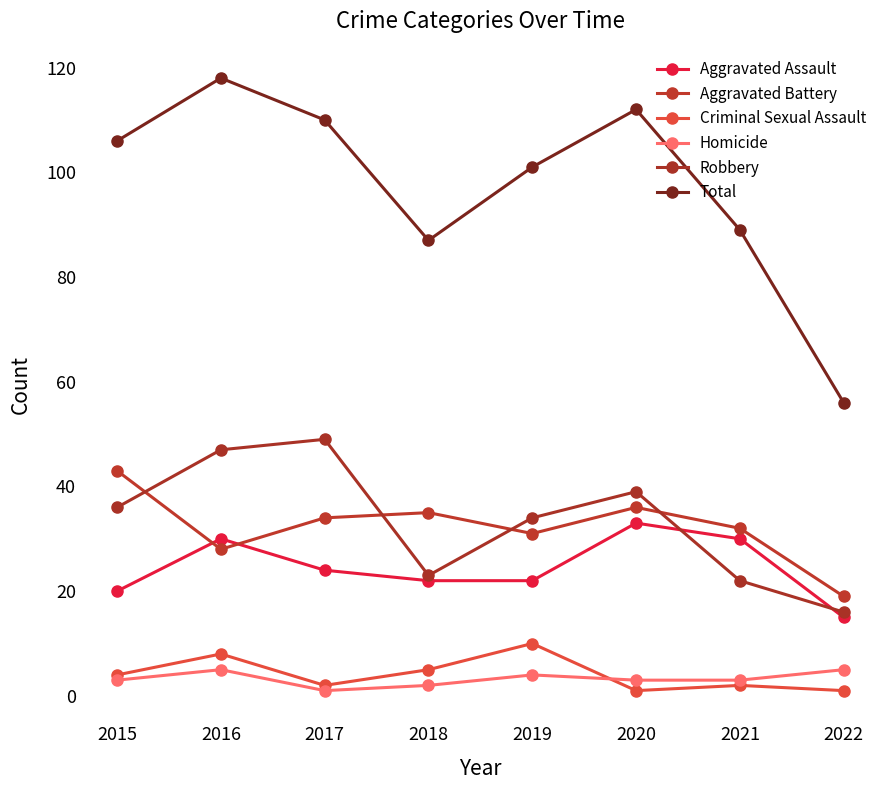

What is the difference between the maximum and second lowest values in the Robbery series?

27